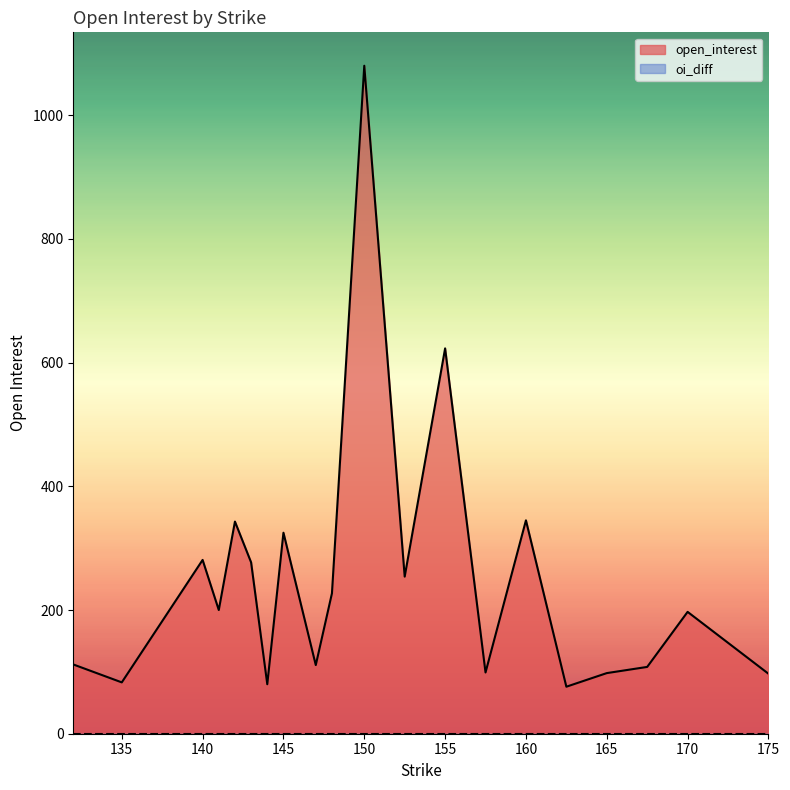

How many lines are shown in the chart?

2